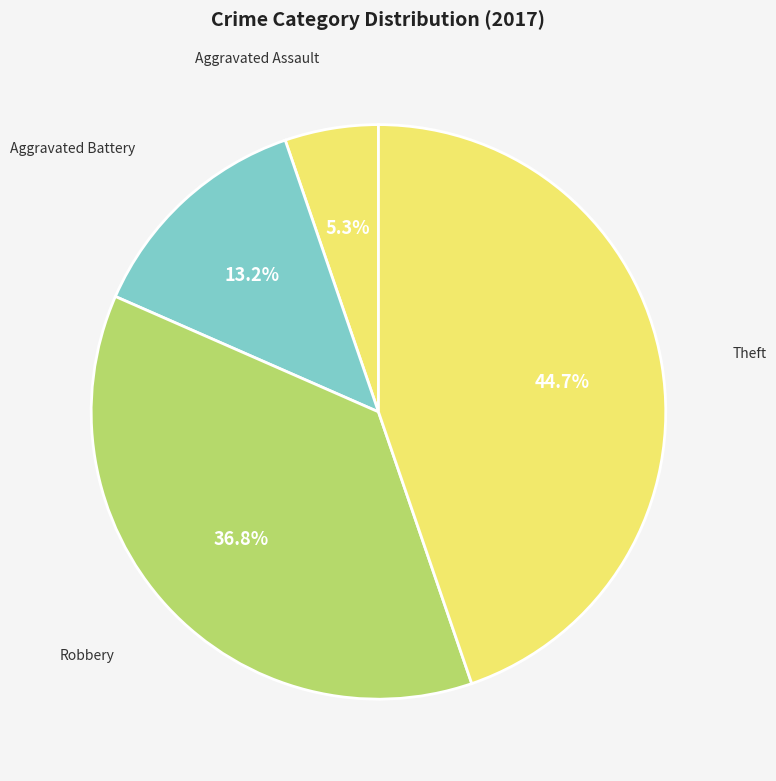

To the nearest percent, what is the average slice percentage?

25%